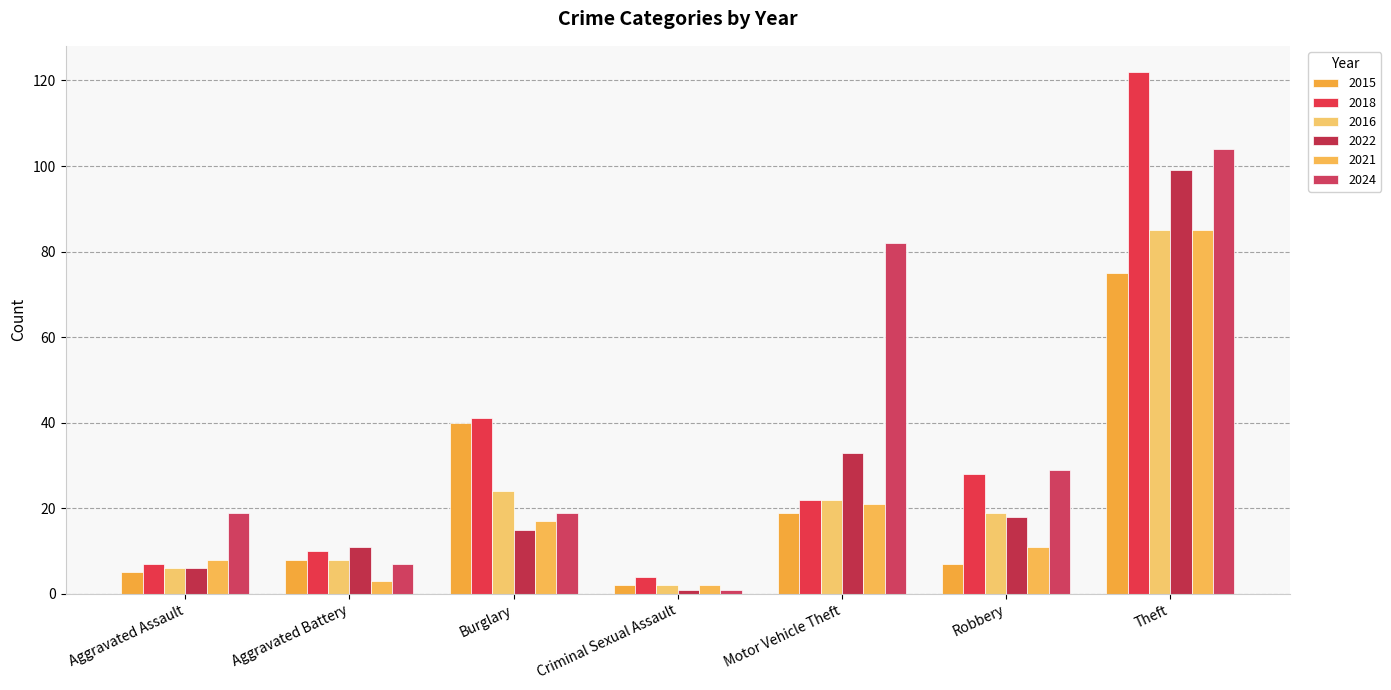

Where is 2018 nearest to the value 63?

Burglary